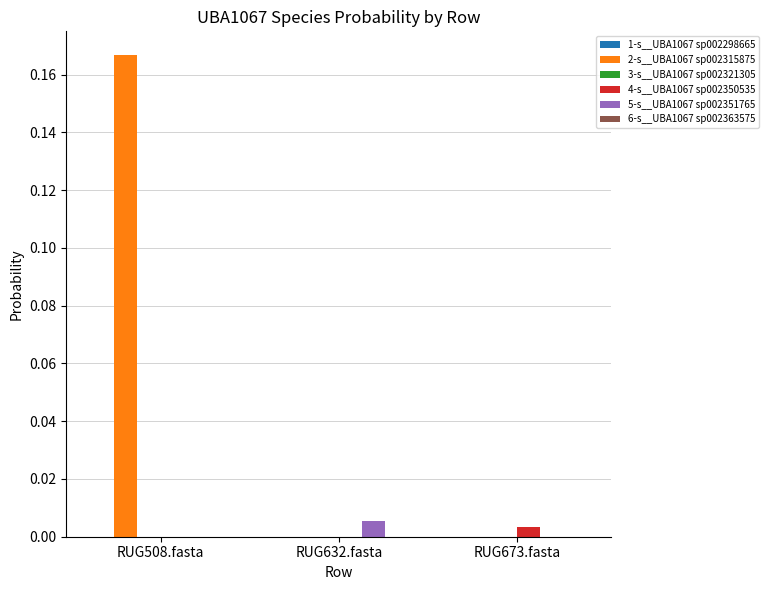

At which category does the chart reach its peak across all series?

RUG508.fasta